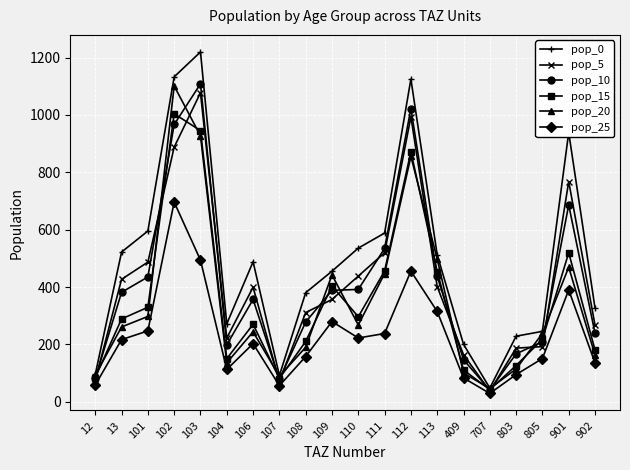

True or false: pop_15 and pop_25 intersect in this chart.

False